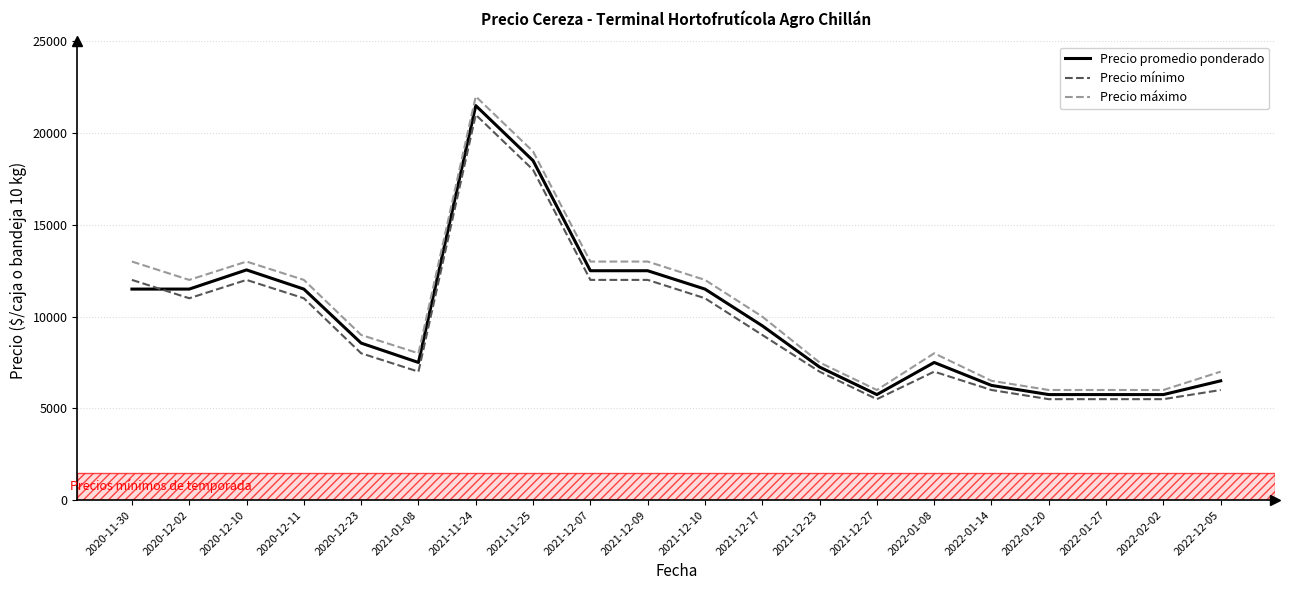

Between 2020-11-30 and 2022-01-27, which series saw the biggest shift?

Precio máximo